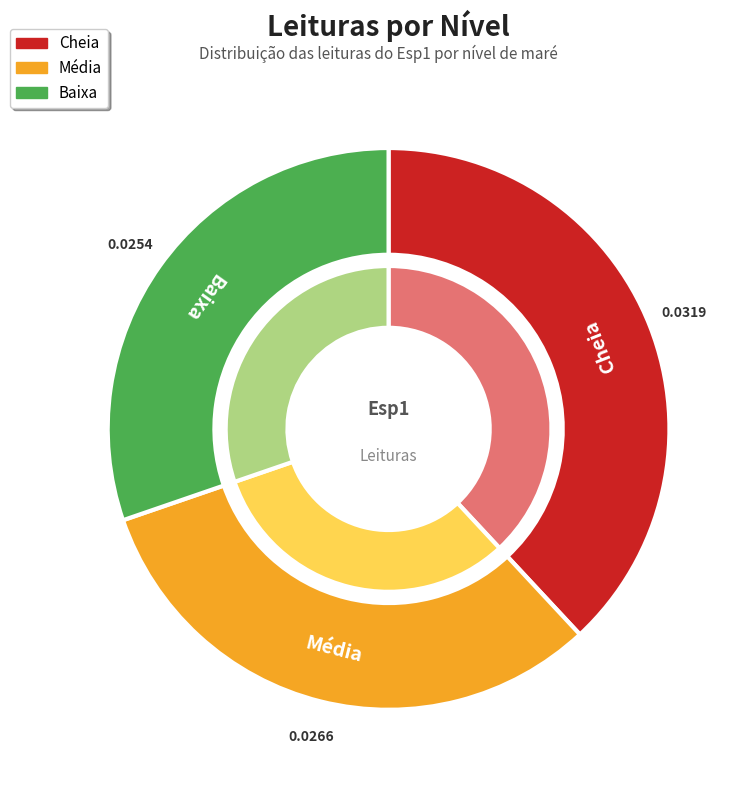

How many segments does this pie chart have?

3